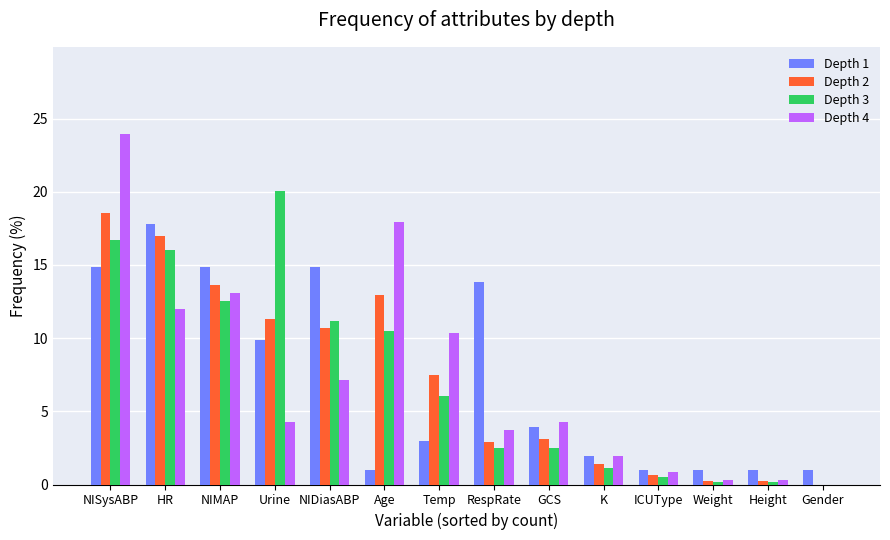

Are the bars horizontal?

No